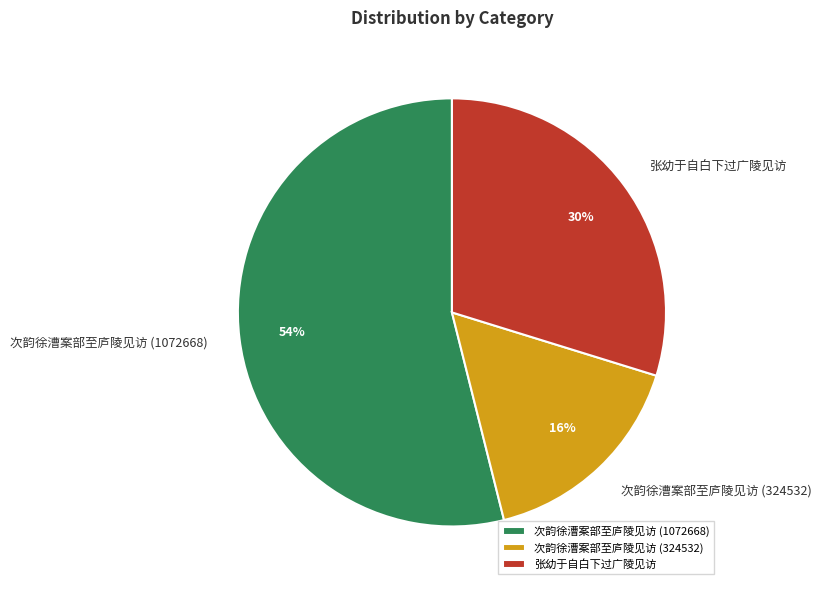

Do 张幼于自白下过广陵见访 and 次韵徐漕案部至庐陵见访 (324532) together represent more than half of the pie?

No